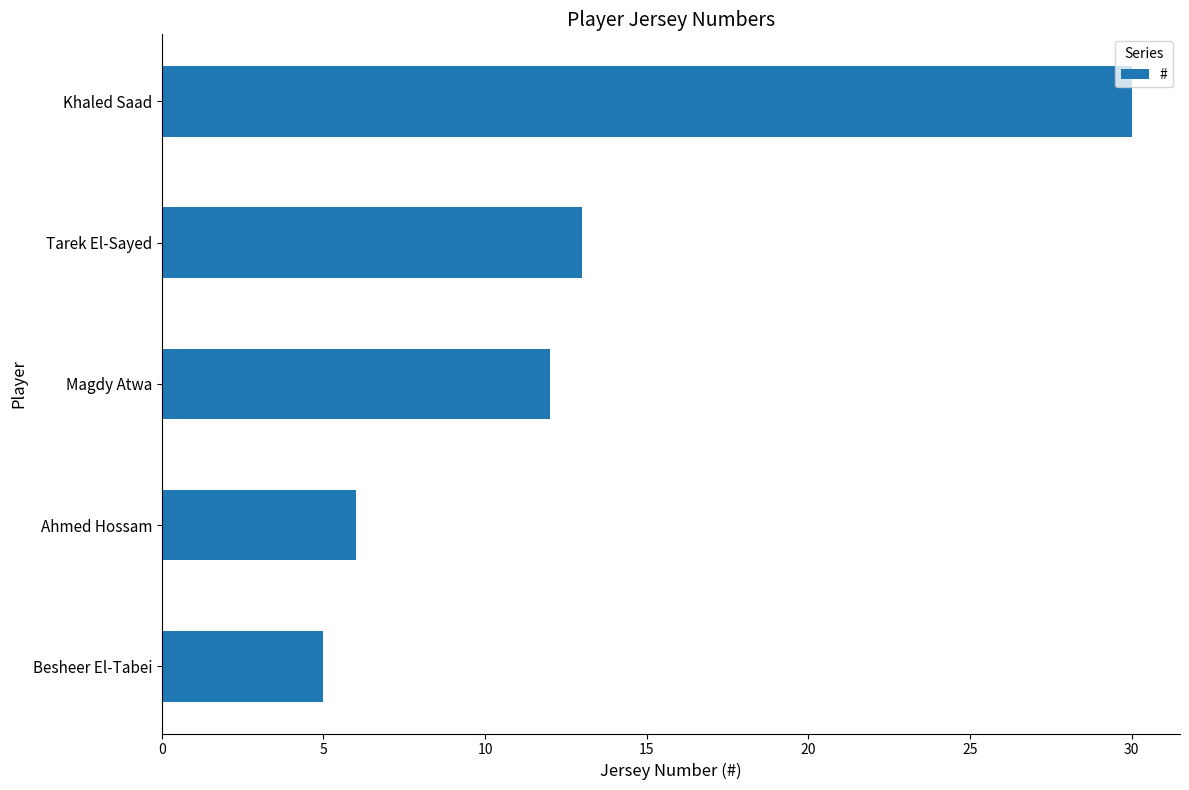

Reading bottom to top, what are all the values shown in this chart?

5	6	12	13	30